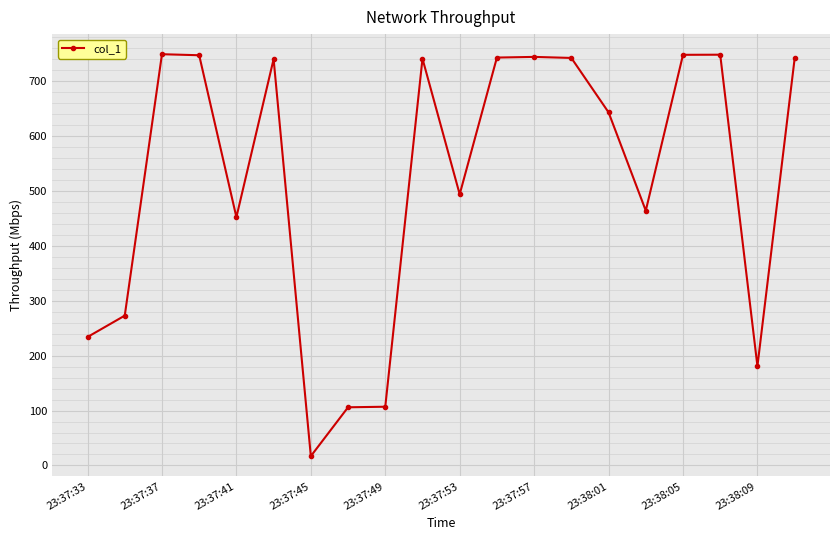

What is the average value?

520.3